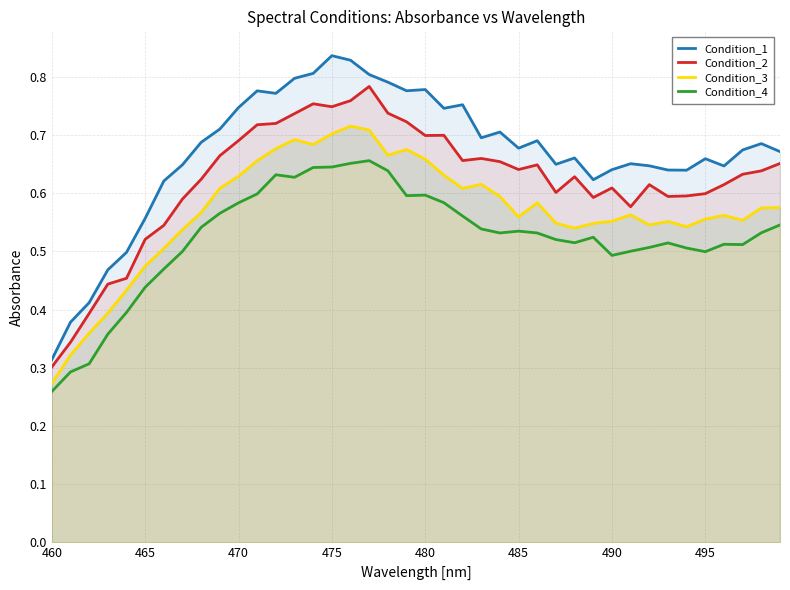

Which series has the largest total across all categories?

Condition_1